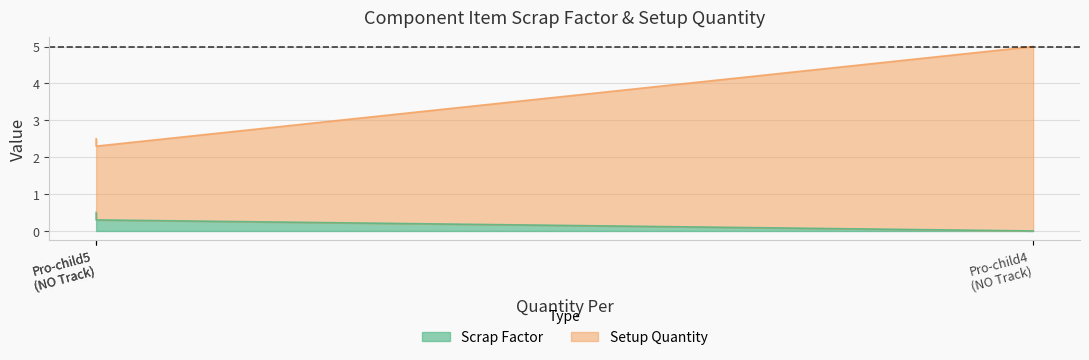

Count the number of data series in this chart.

2